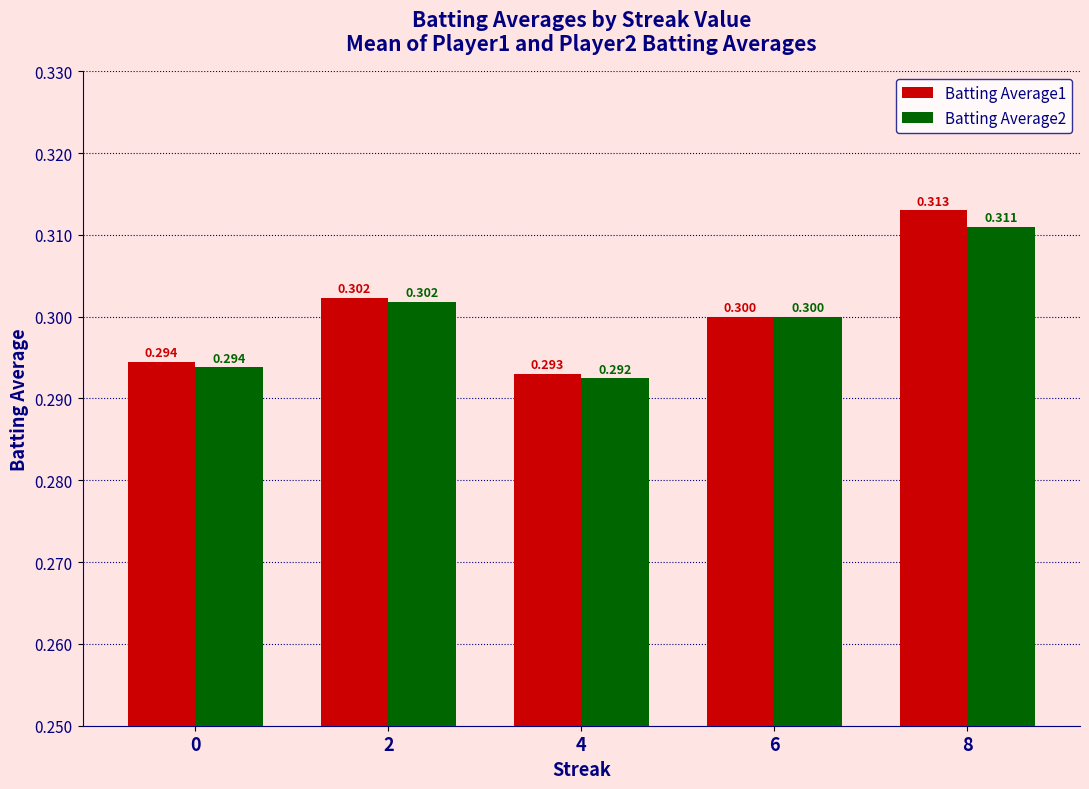

What is the highest value of the Batting Average2 series?

0.3